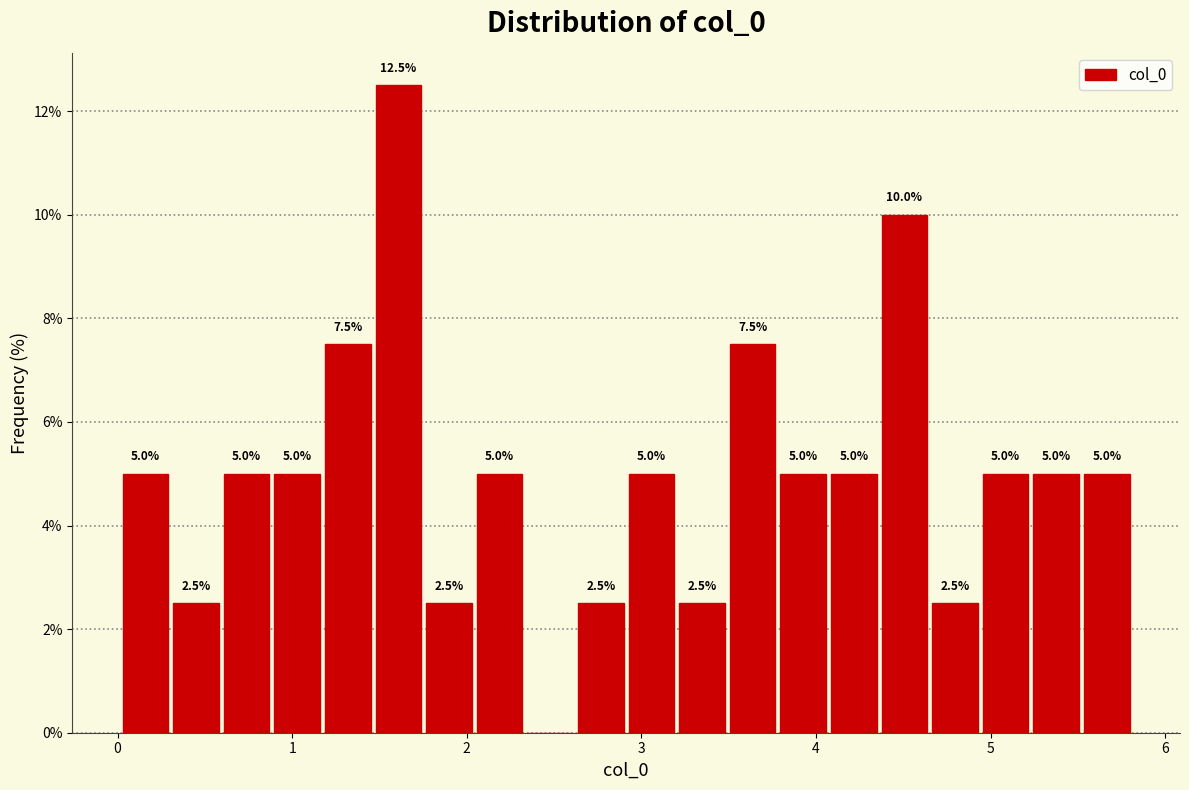

Read against the x-axis, roughly where is the centre of the tallest bar?

1.6